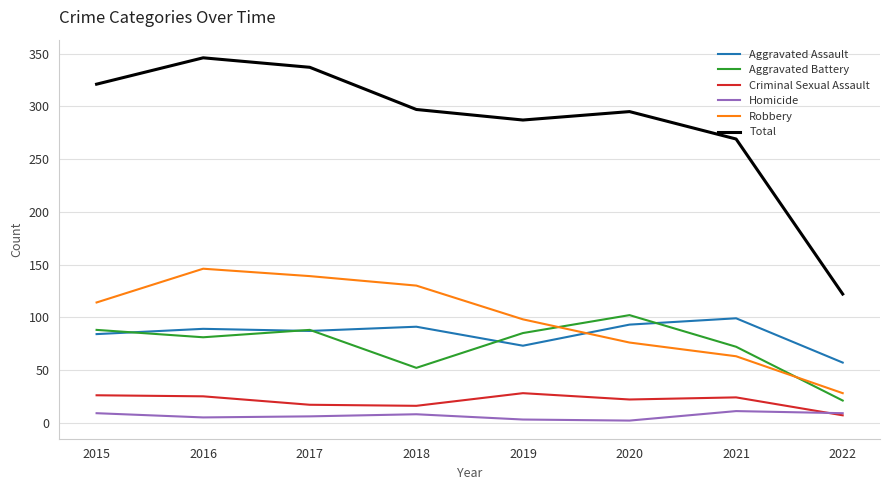

What is the difference between the highest and lowest values at 2021?

258